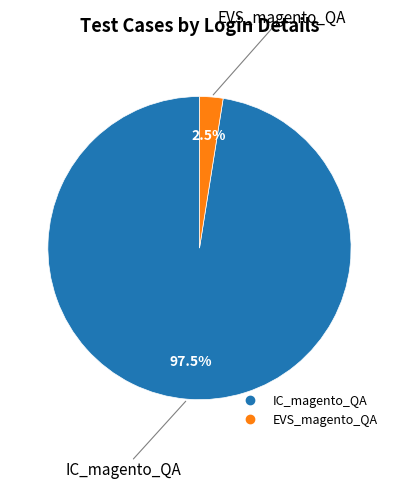

How much of the chart is everything except IC_magento_QA?

2.5%